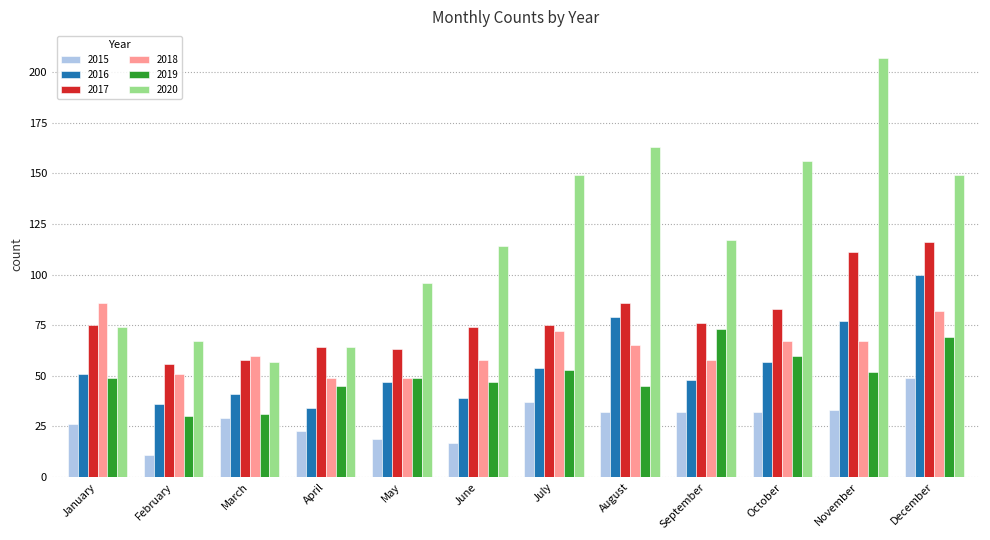

Which label corresponds to the largest value in the chart?

November